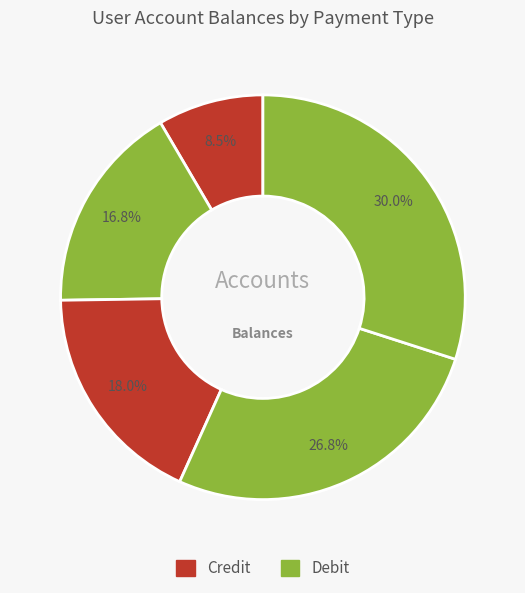

Count the number of slices in the pie.

5